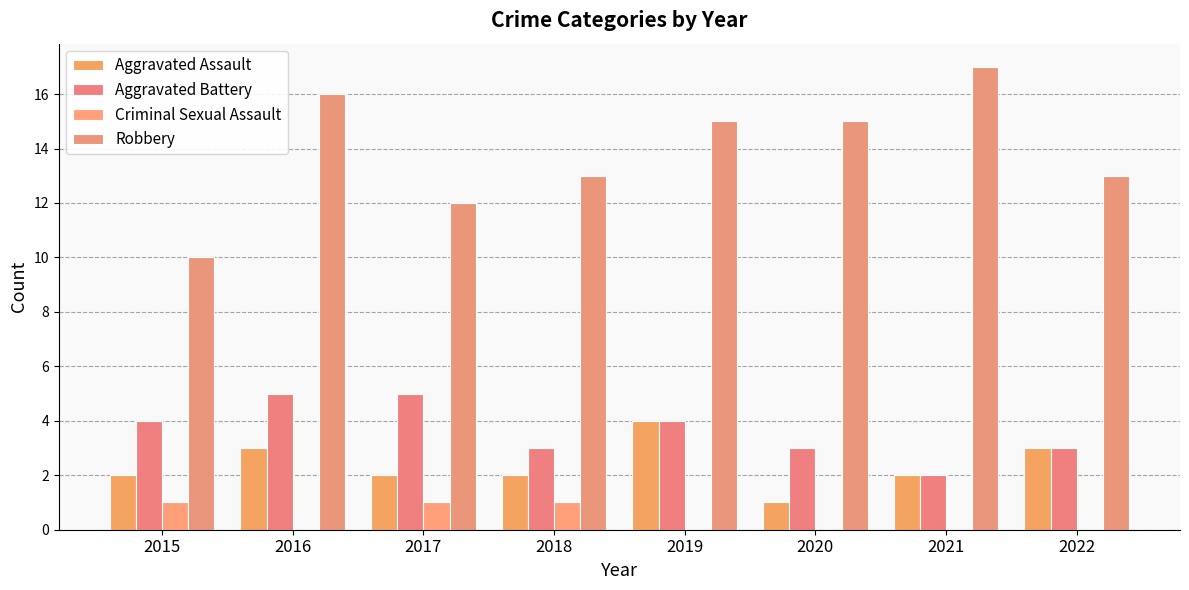

What is the spread (max minus min) of values at 2018?

12